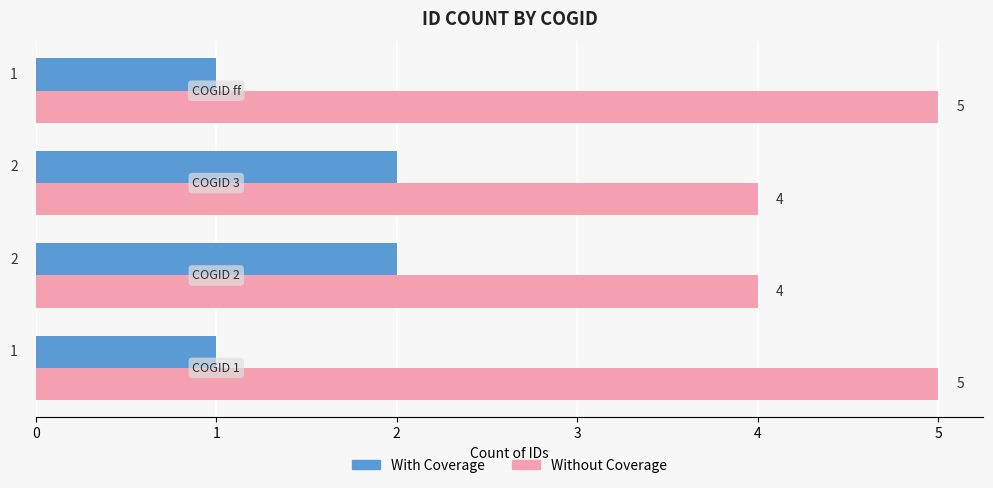

What is the lowest value of the Without Coverage series?

4